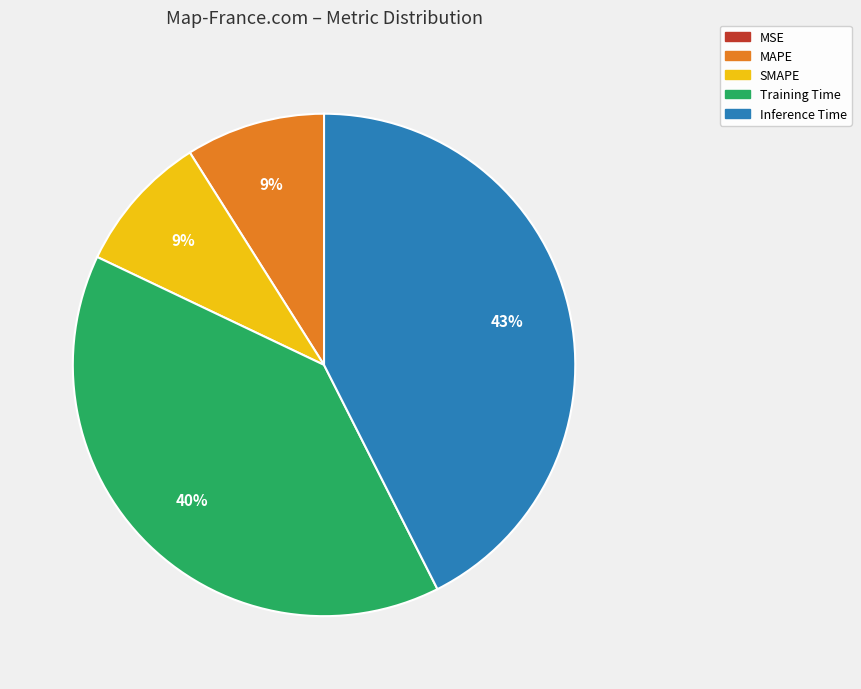

Is there any slice that represents more than half of the pie?

No